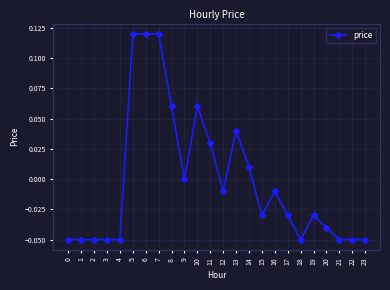

The value at 11 is 0.0. True or false?

True